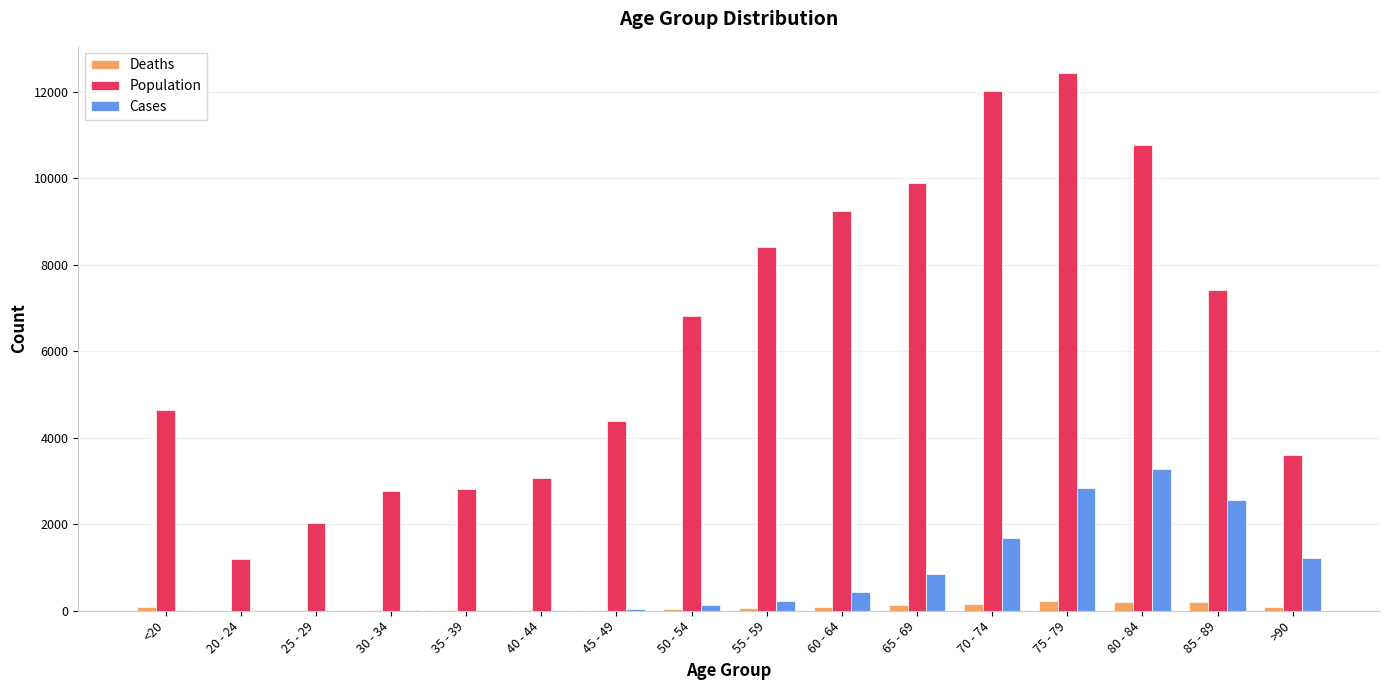

The value of Population at 65 - 69 is 9883. True or false?

True